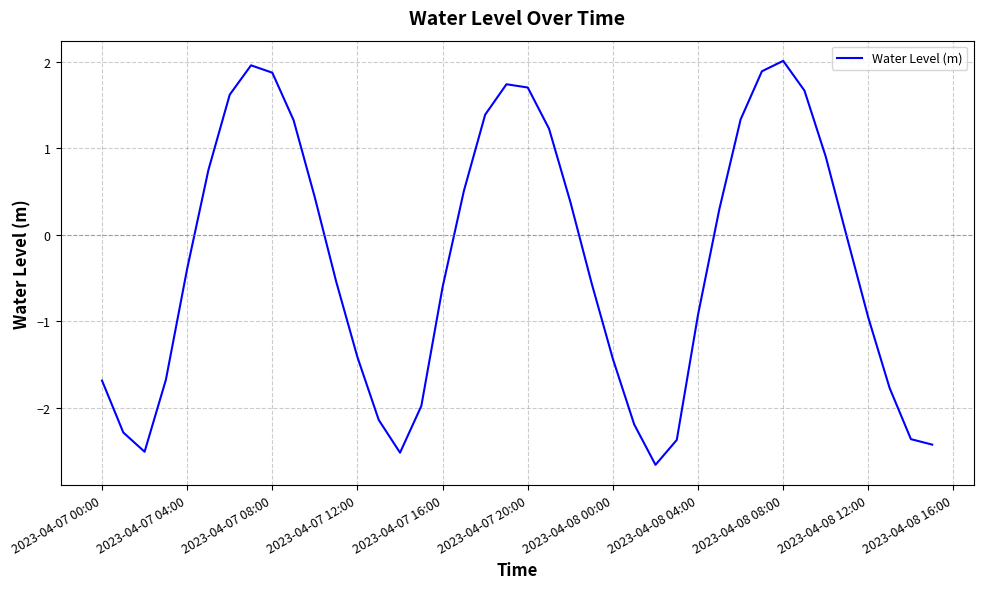

What is the maximum value shown in the chart?

2.0